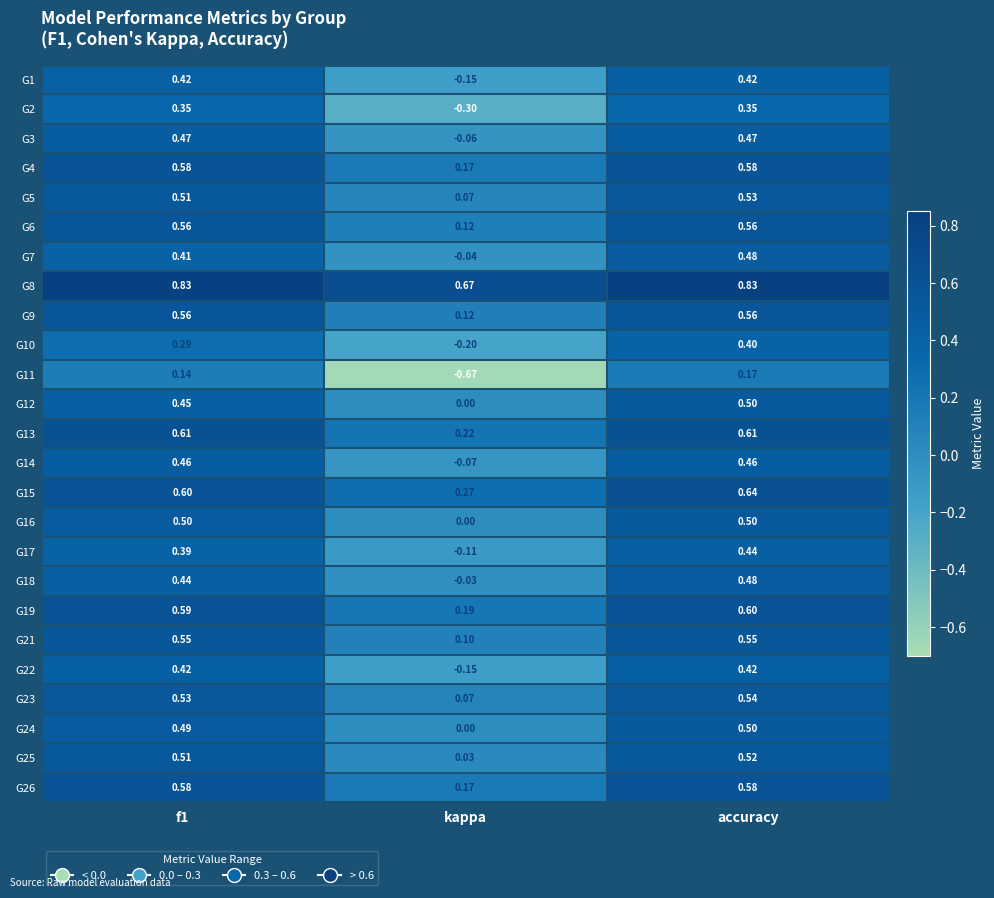

Which series has the largest total across all categories?

G8